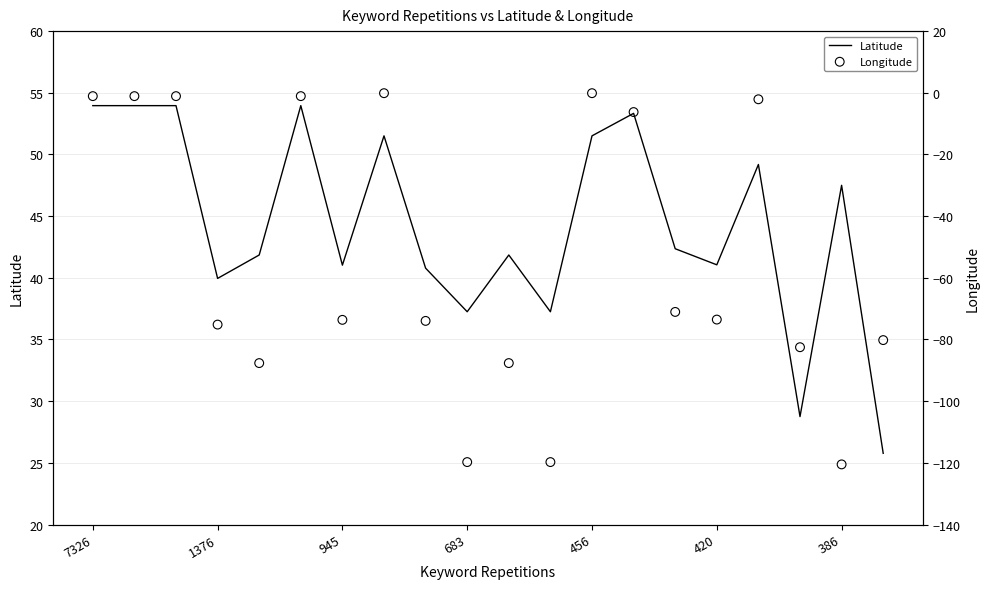

At which category is the sum across all series the highest?

7326